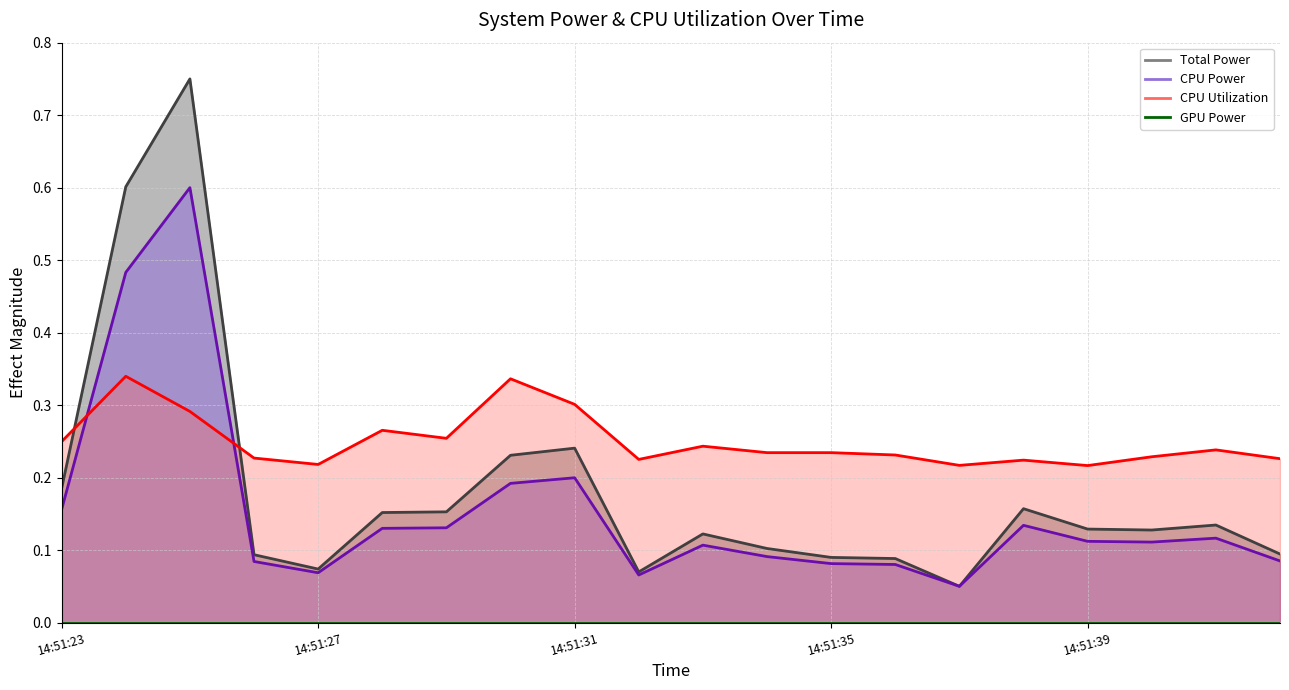

Between 14:51:39 and 14:51:29, which is larger?

14:51:29